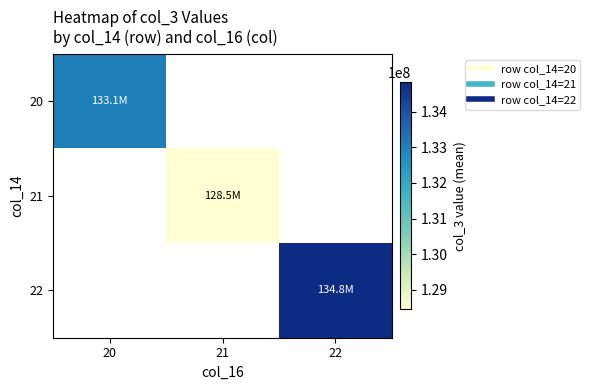

Read the 21 value at 21.

128453210.7